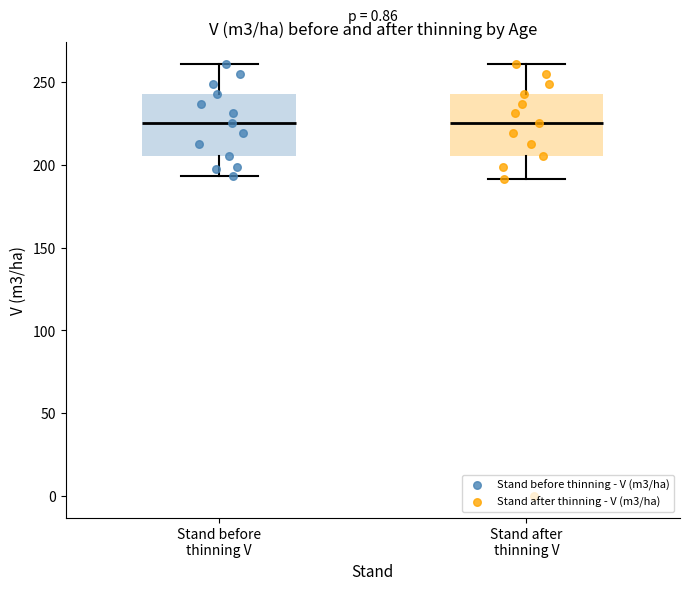

Reading left to right, transcribe this box plot: for each box, give where its median line is, the range the box spans, and where its two whiskers end, as read against the y-axis. The values are not printed on the chart, so give them approximately, as read against the axis.

Stand before thinning V: median 225, box 205 to 245, whiskers 195 to 260
Stand after thinning V: median 225, box 205 to 245, whiskers 190 to 260